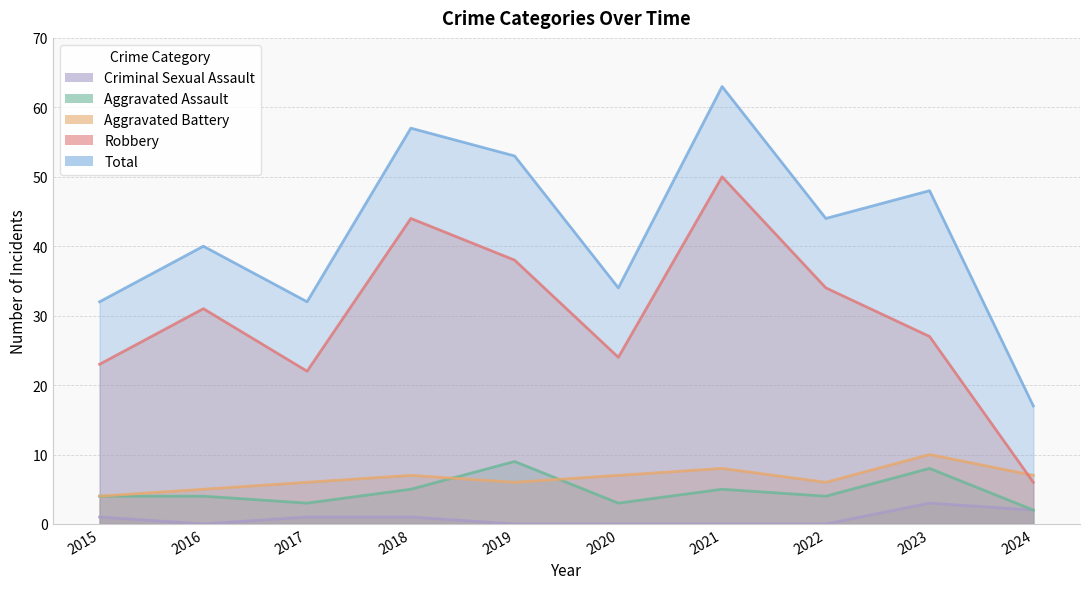

Which has a higher value, 2019 or 2015?

2019